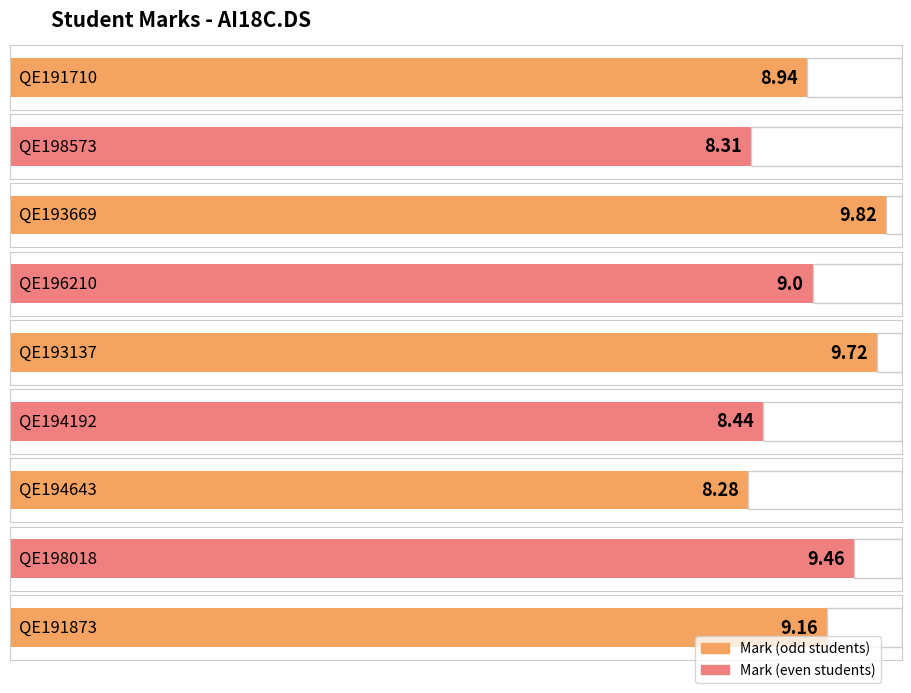

What is the change in value from QE194192 to QE198018?

+1.0